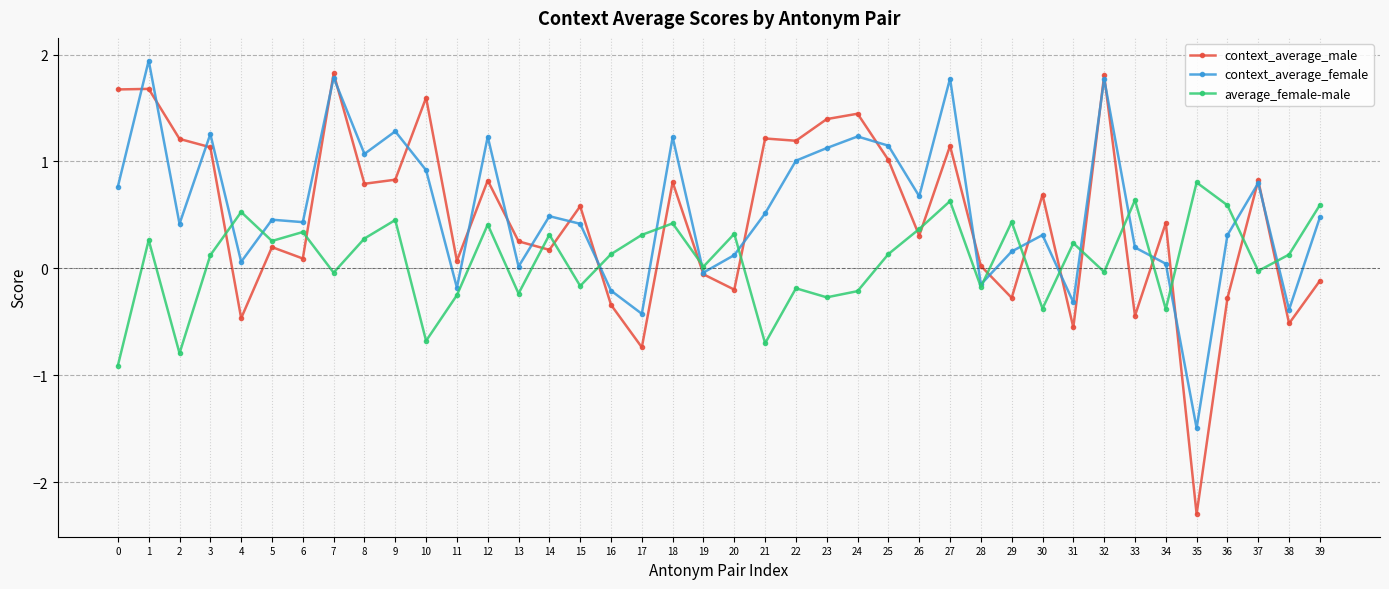

The context_average_female series shows 0.5 at 14. True or false?

True